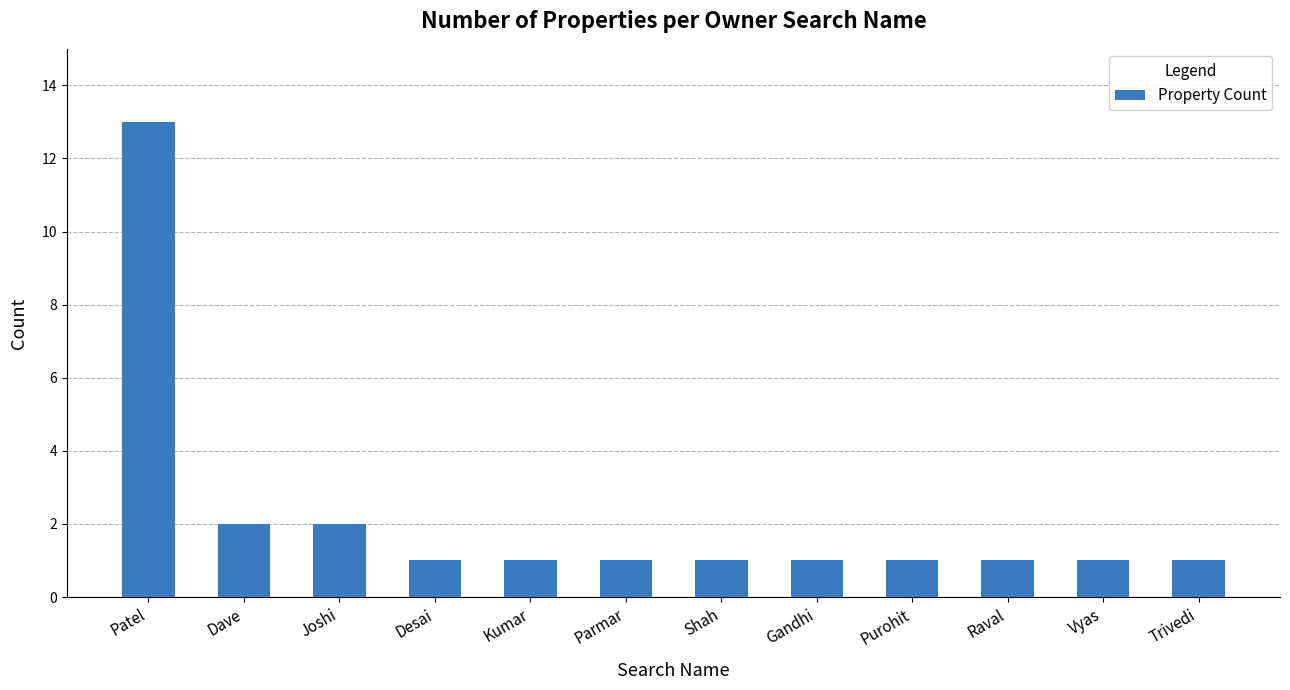

Reading right to left, what are all the values shown in this chart?

Trivedi=1	Vyas=1	Raval=1	Purohit=1	Gandhi=1	Shah=1	Parmar=1	Kumar=1	Desai=1	Joshi=2	Dave=2	Patel=13